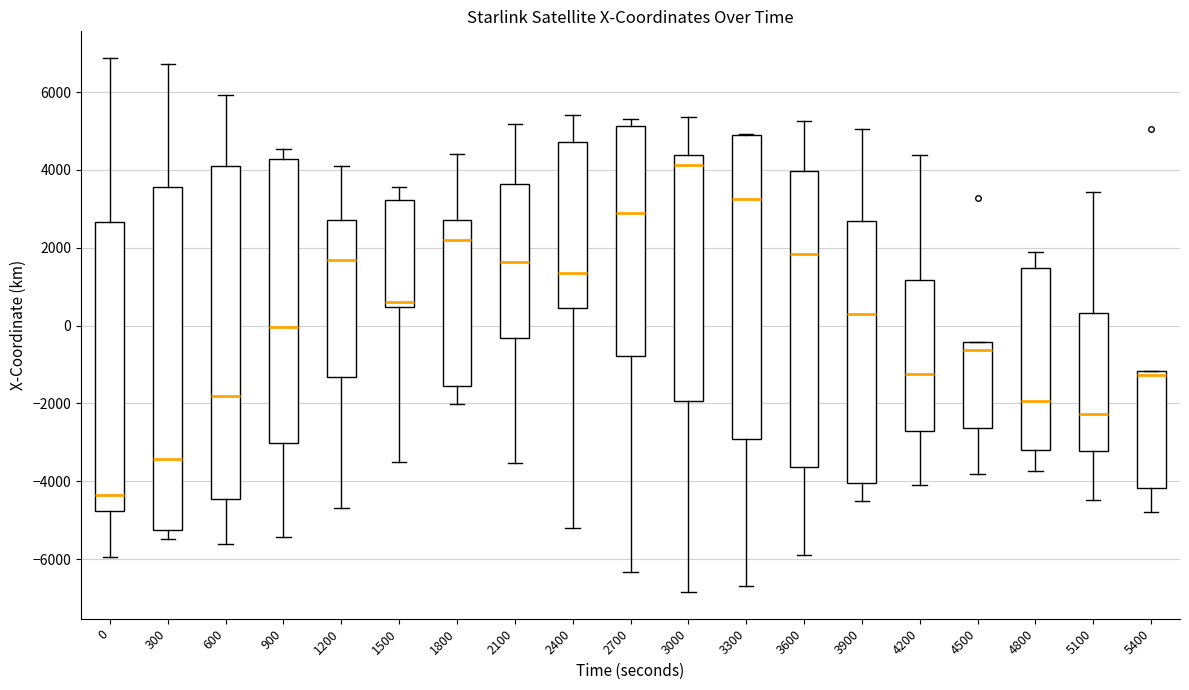

Reading left to right, read every box against the y-axis: the position of its median line, the range the box covers, and the ends of its whiskers. The values are not printed on the chart, so give them approximately, as read against the axis.

0: median -4400, box -4800 to 2600, whiskers -6000 to 6800
300: median -3400, box -5200 to 3600, whiskers -5400 to 6800
600: median -1800, box -4400 to 4200, whiskers -5600 to 6000
900: median 0, box -3000 to 4200, whiskers -5400 to 4600
1200: median 1600, box -1400 to 2800, whiskers -4600 to 4000
1500: median 600, box 400 to 3200, whiskers -3600 to 3600
1800: median 2200, box -1600 to 2800, whiskers -2000 to 4400
2100: median 1600, box -400 to 3600, whiskers -3600 to 5200
2400: median 1400, box 400 to 4800, whiskers -5200 to 5400
2700: median 2800, box -800 to 5200, whiskers -6400 to 5400
3000: median 4200, box -2000 to 4400, whiskers -6800 to 5400
3300: median 3200, box -3000 to 5000, whiskers -6600 to 5000
3600: median 1800, box -3600 to 4000, whiskers -5800 to 5200
3900: median 200, box -4000 to 2600, whiskers -4600 to 5000
4200: median -1200, box -2600 to 1200, whiskers -4200 to 4400
4500: median -600, box -2600 to -400, whiskers -3800 to -400
4800: median -2000, box -3200 to 1400, whiskers -3800 to 1800
5100: median -2200, box -3200 to 400, whiskers -4400 to 3400
5400: median -1200 (just below the box's upper edge), box -4200 to -1200, whiskers -4800 to -1200